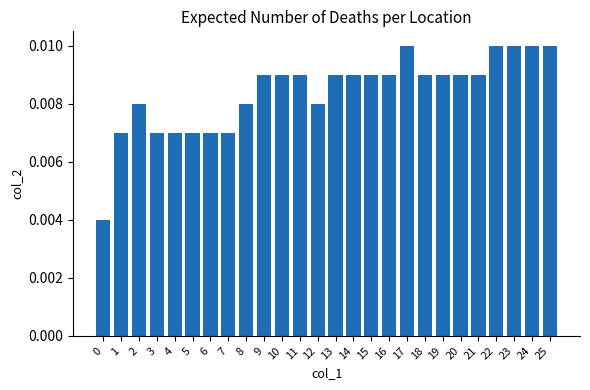

Which has a higher value, 24 or 12?

24